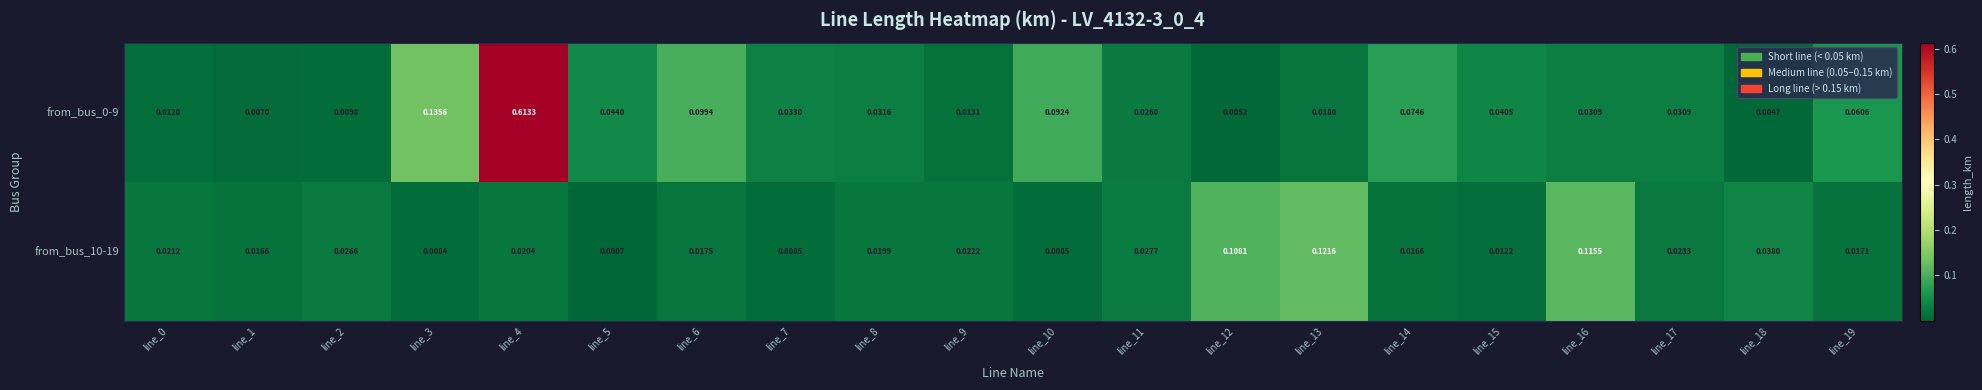

At which category is the sum across all series the highest?

line_4